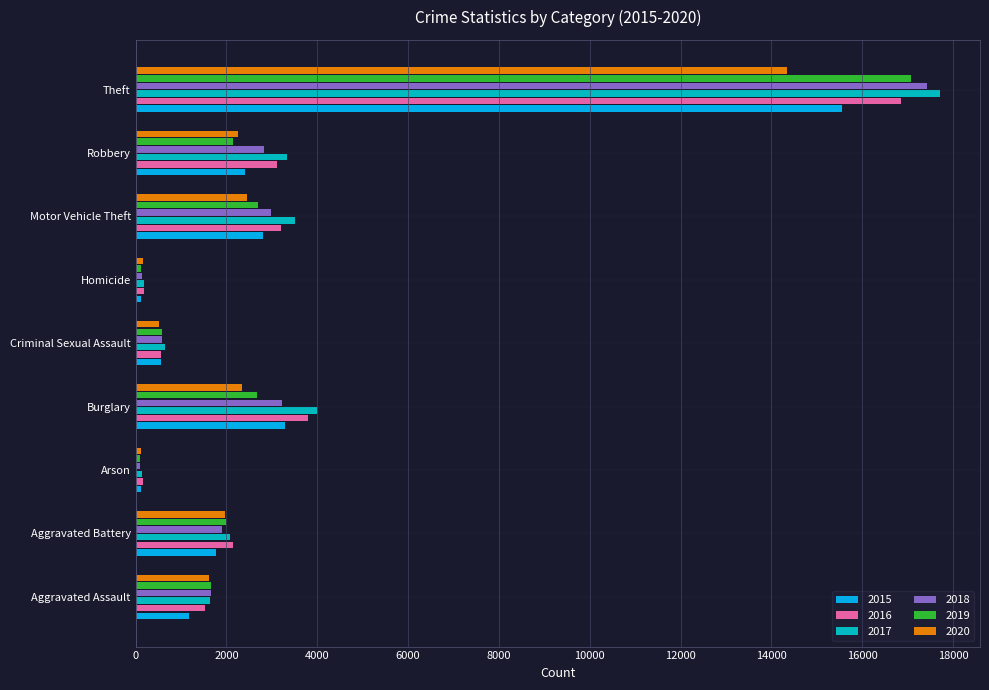

At how many categories does at least one series exceed 7955?

1